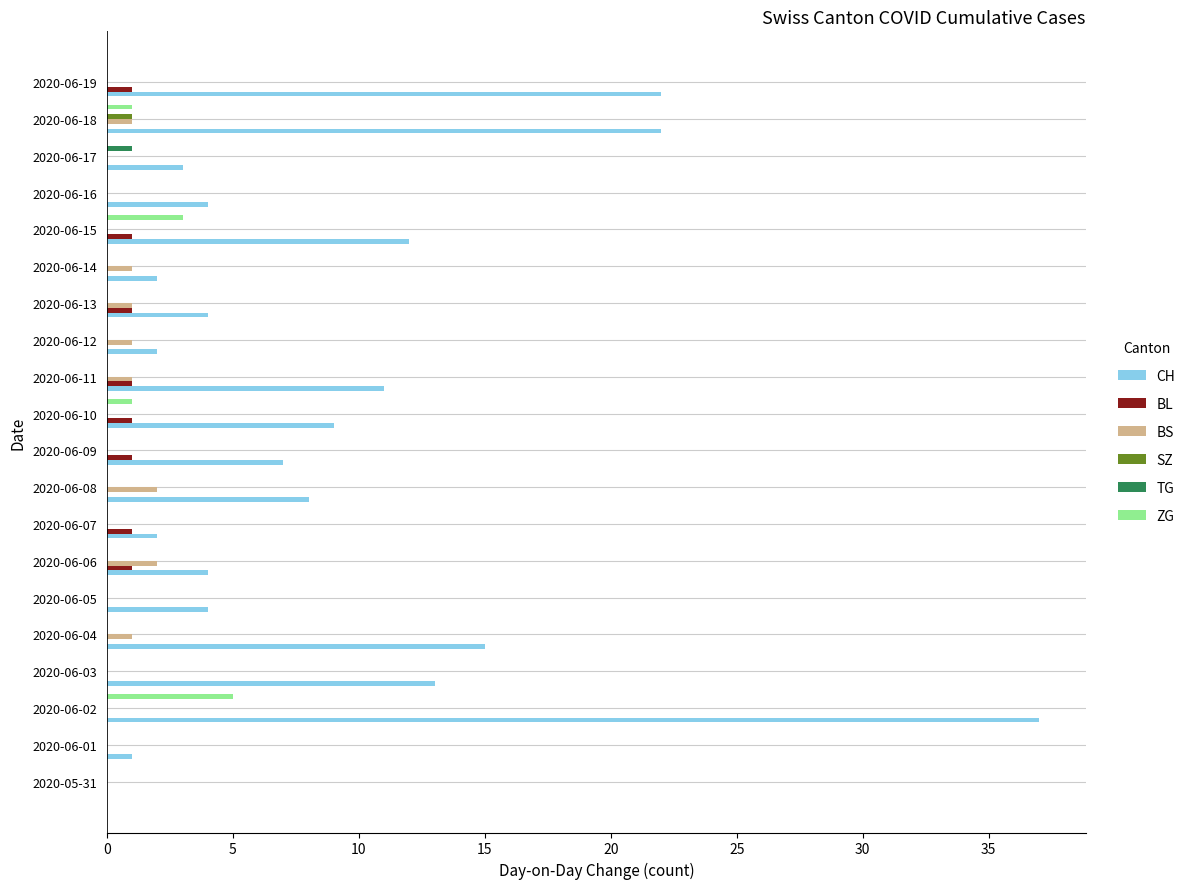

At which category is the sum across all series the highest?

2020-06-02